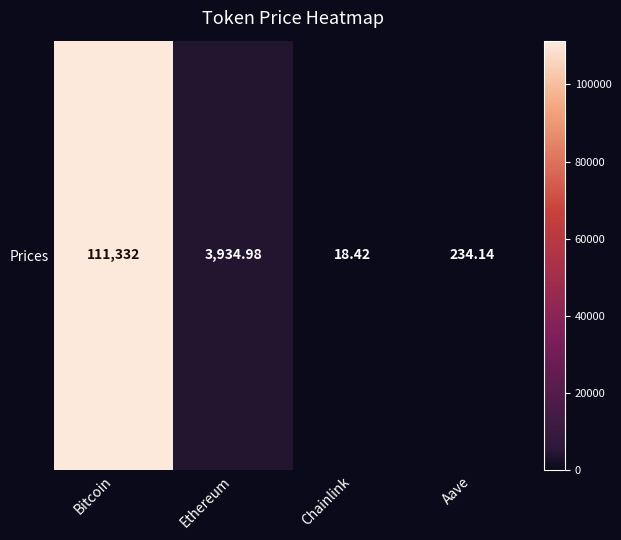

What is the ratio of the value at Bitcoin to the value at Chainlink?

6044.1